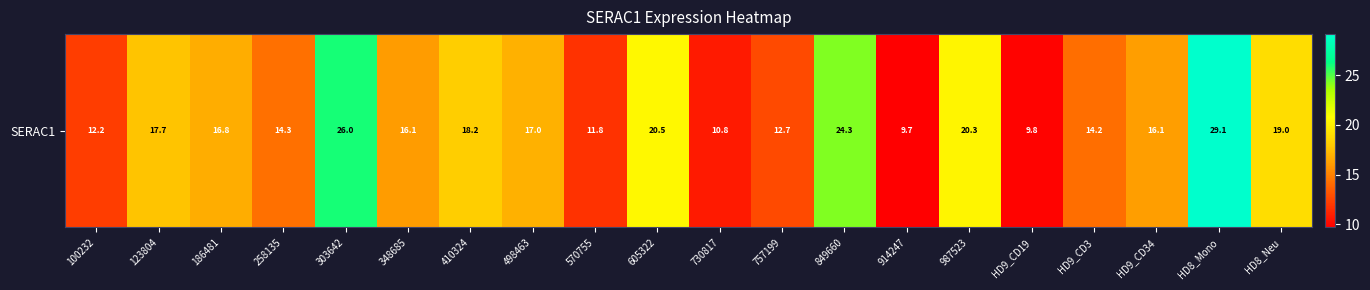

List the labels in order of value, largest first.

HD8_Mono, 303642, 849660, 605322, 987523, HD8_Neu, 410324, 123804, 498463, 186481, HD9_CD34, 348685, 258135, HD9_CD3, 757199, 100232, 570755, 730817, HD9_CD19, 914247